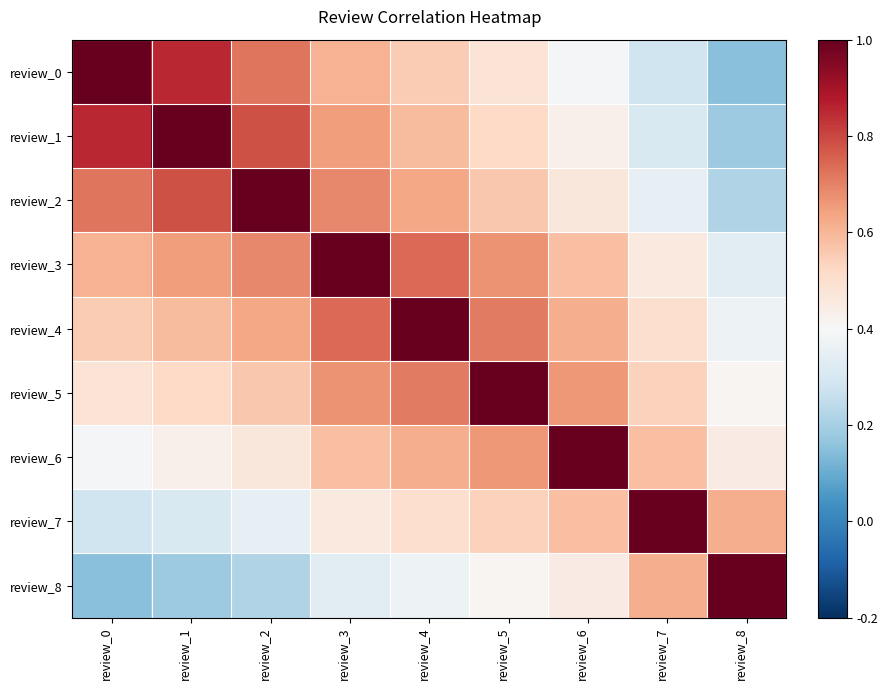

How many data points does each series have?

9